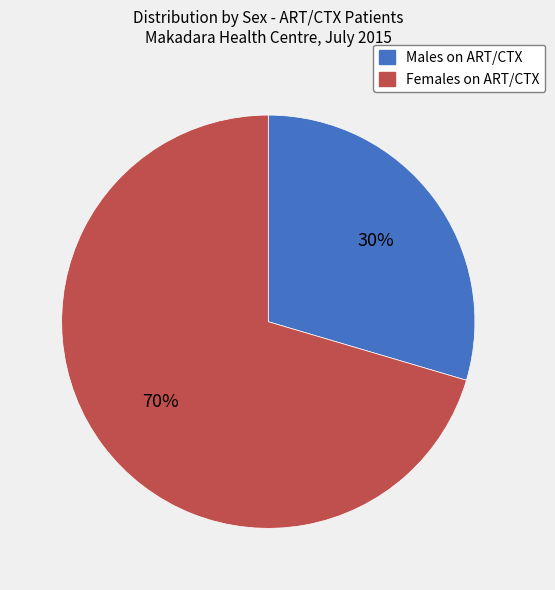

Combined, do Females on ART/CTX and Males on ART/CTX account for over 50%?

Yes